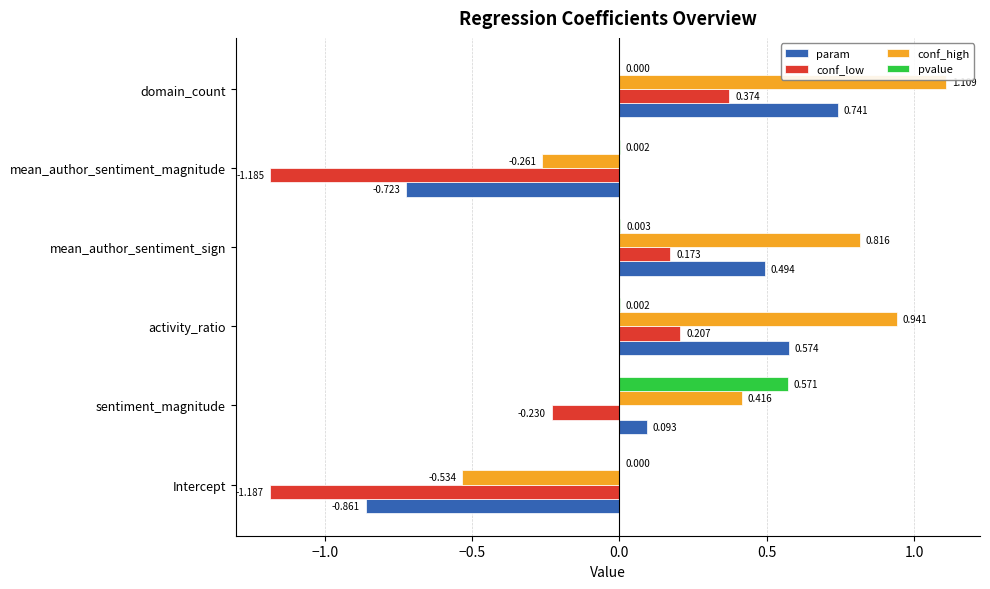

Which series has the largest total across all categories?

conf_high